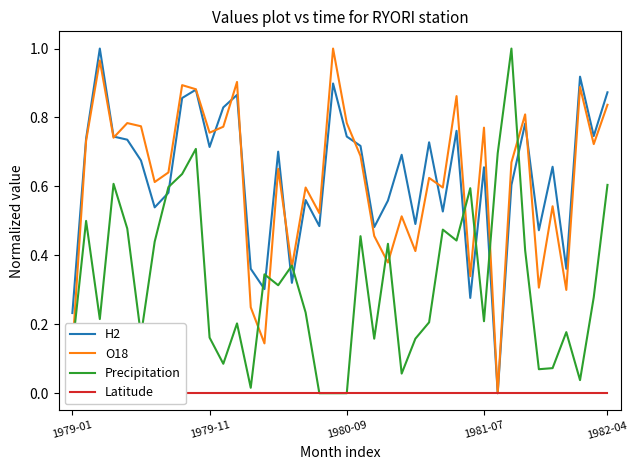

How many lines are shown in the chart?

4